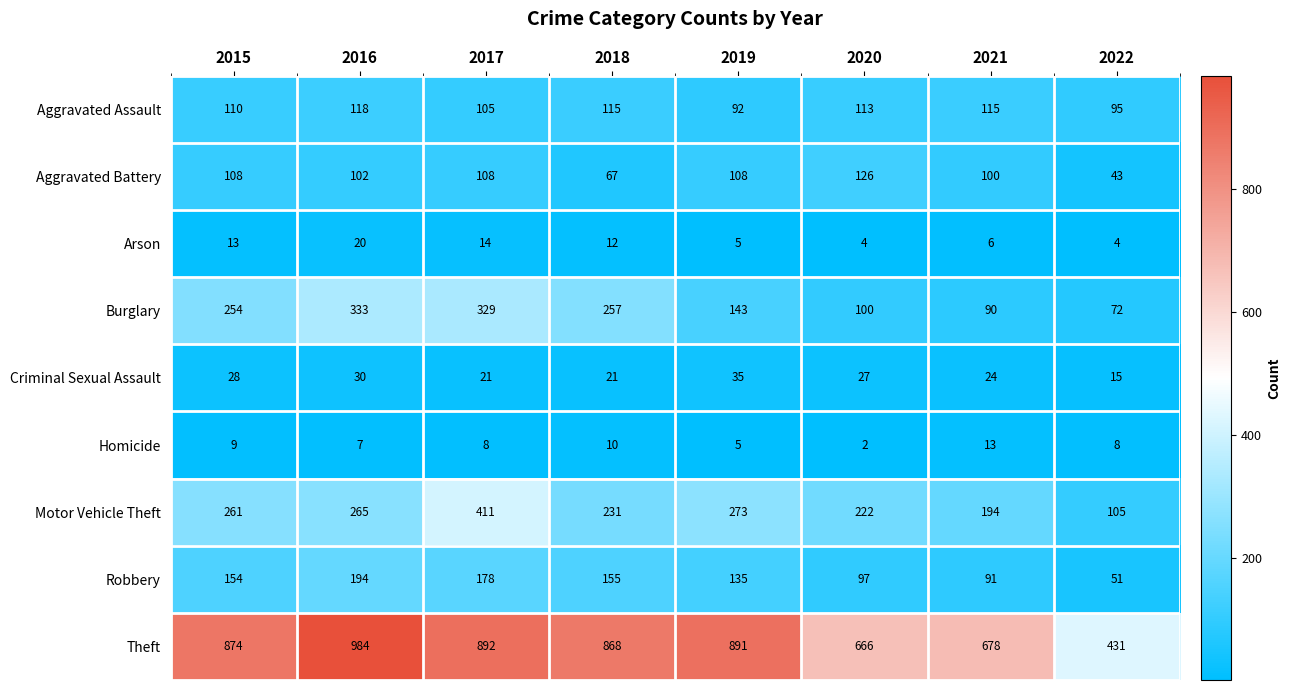

At how many categories does at least one series exceed 875?

3